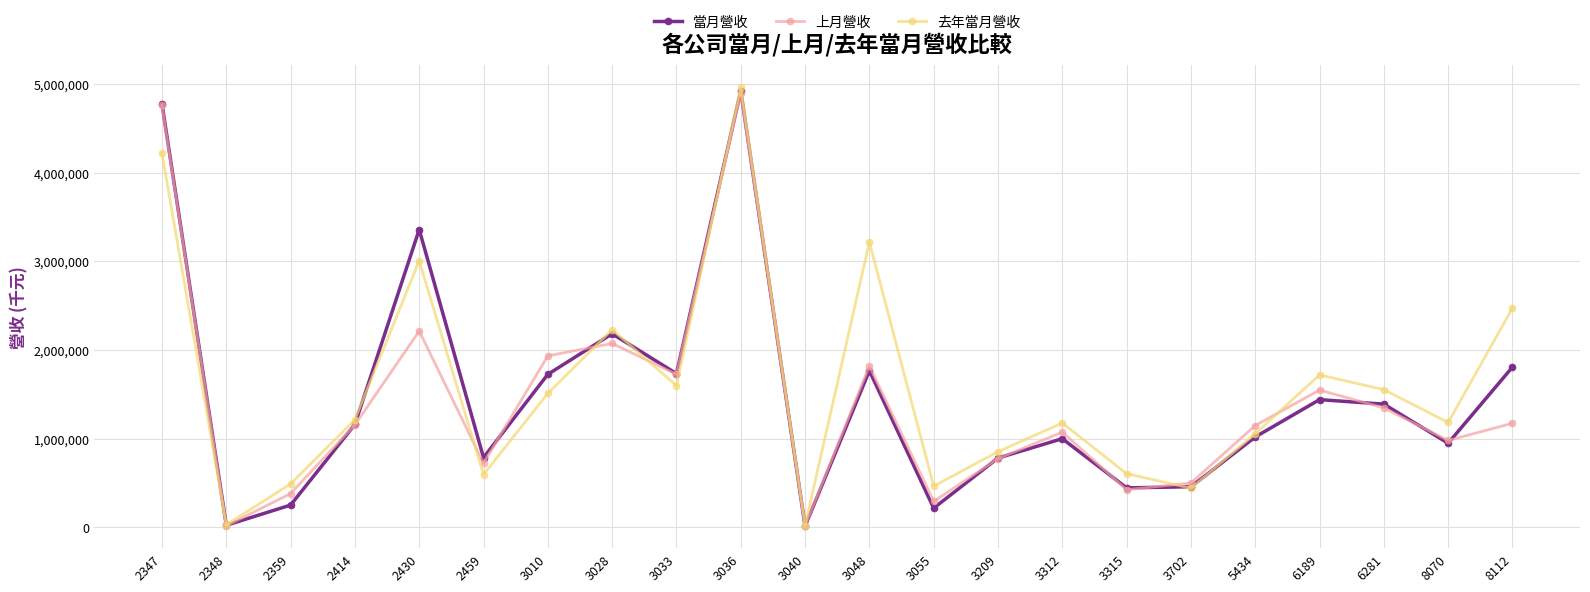

Between 3036 and 3702, which series saw the biggest shift?

去年當月營收